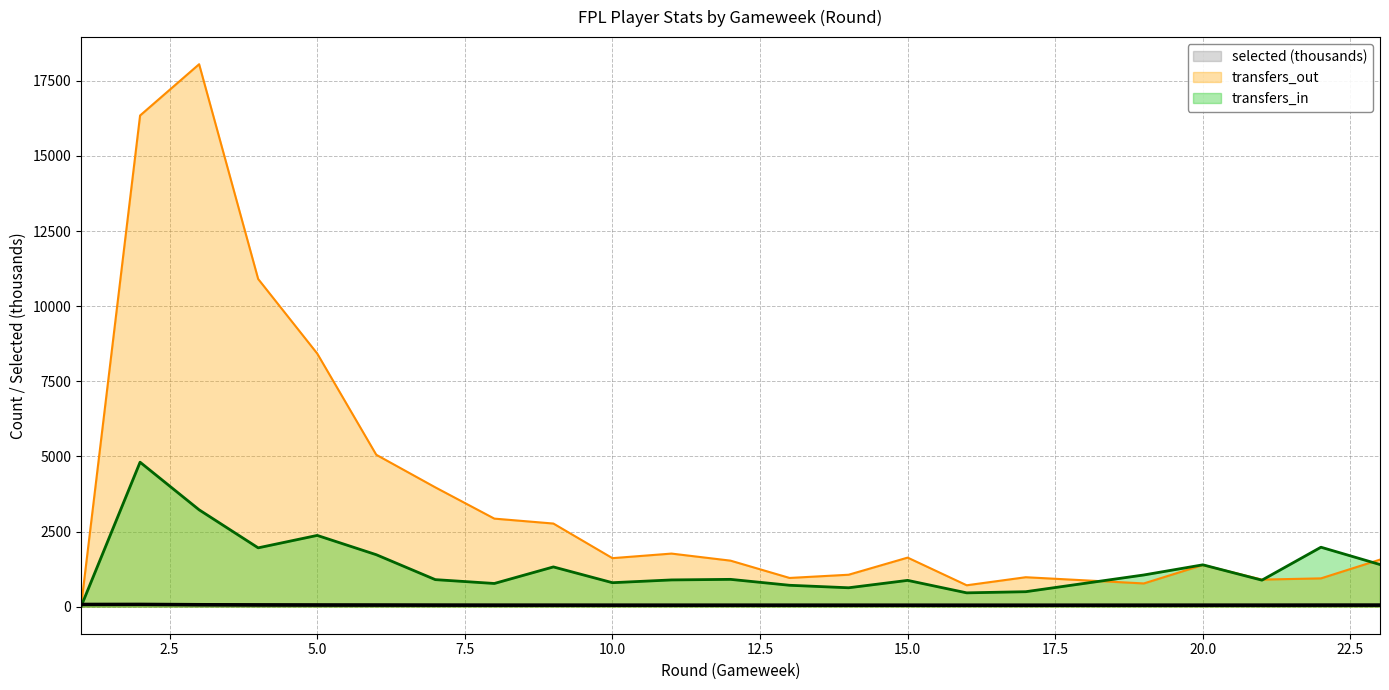

What is the change in value from 15.0 to 17?

-2.7